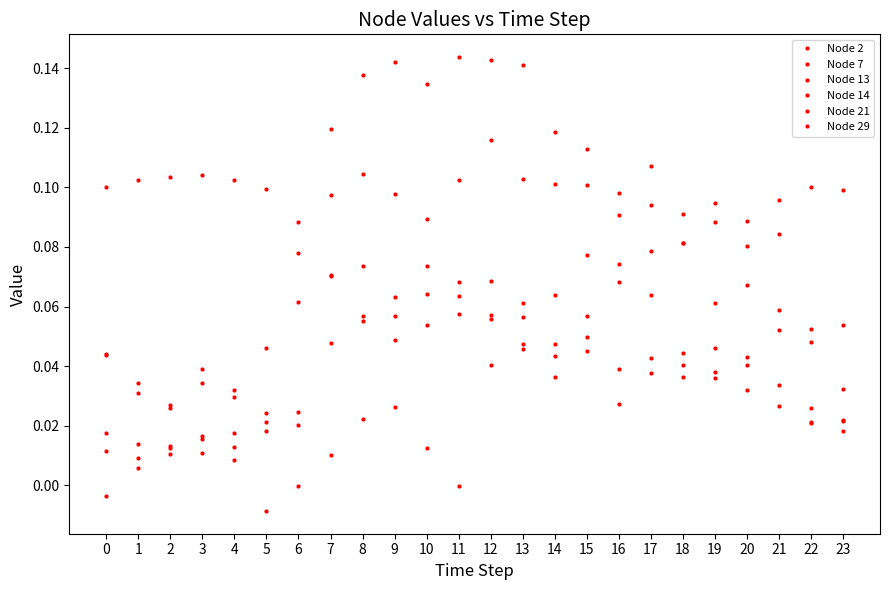

Which series ends up on top after the final intersection of Node 7 and Node 2?

Node 7